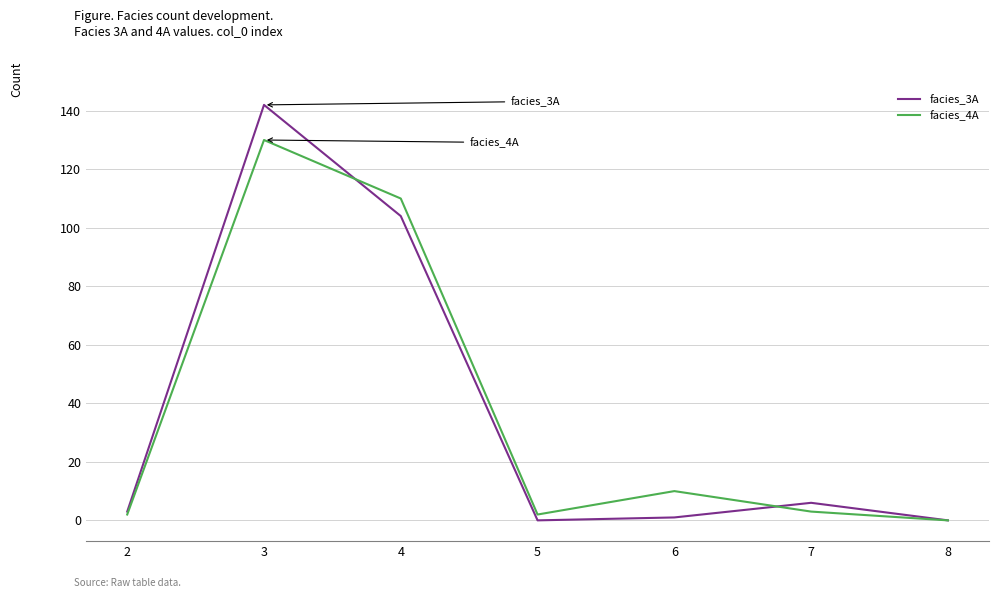

Rank the series by their maximum value, from highest to lowest.

facies_3A, facies_4A